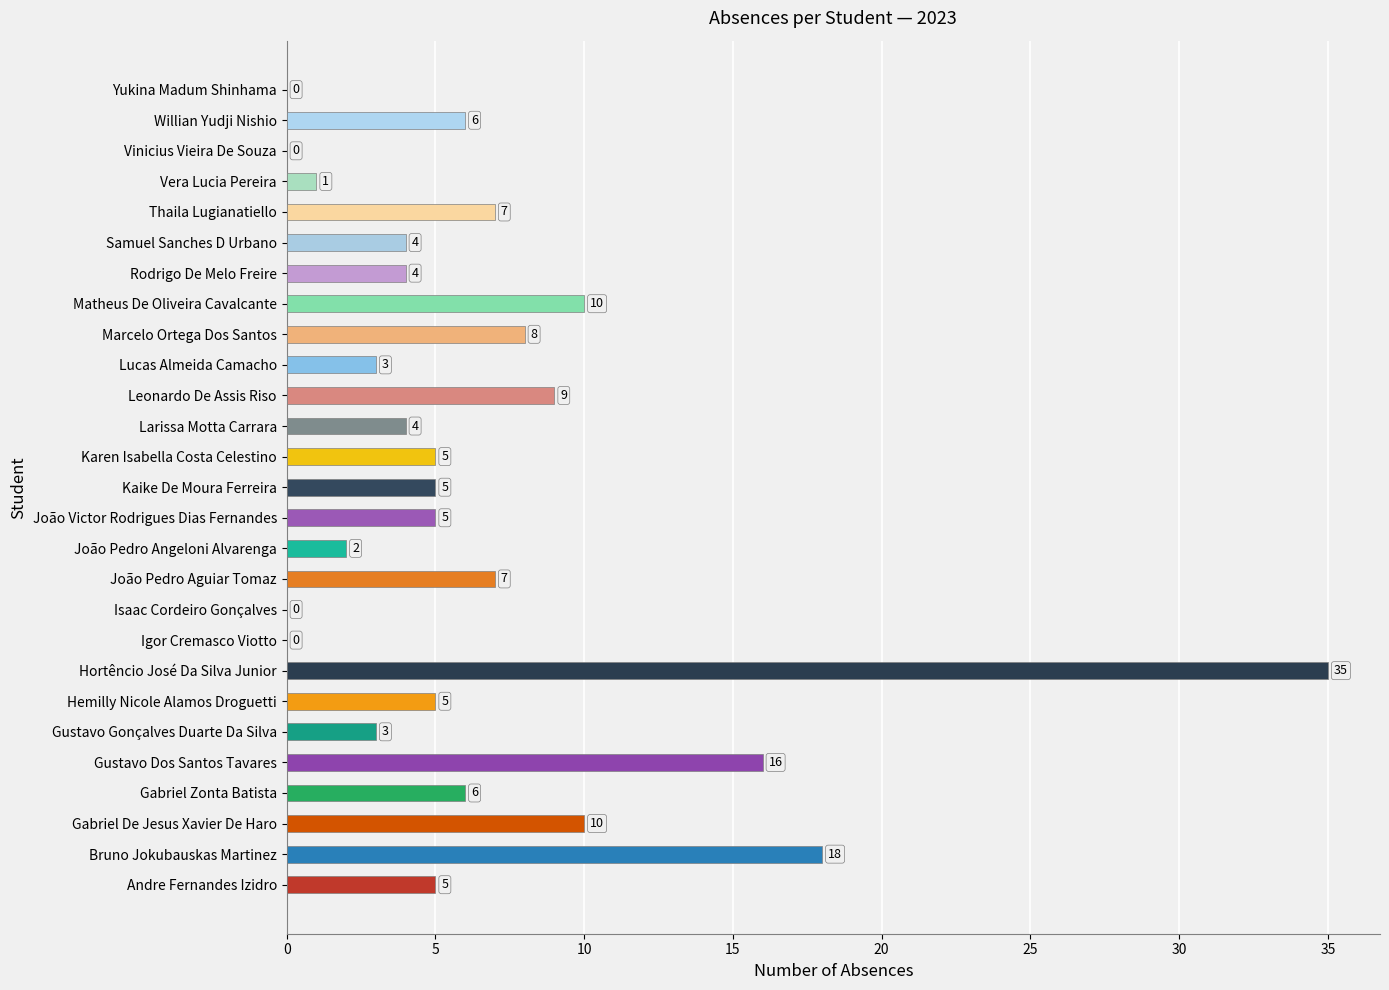

Read the value at Matheus De Oliveira Cavalcante.

10